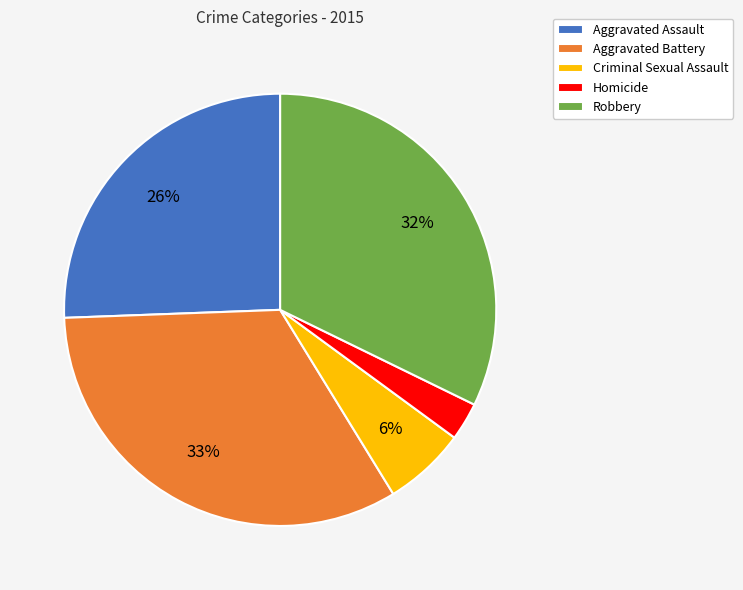

Combined, do Aggravated Battery and Criminal Sexual Assault account for over 50%?

No